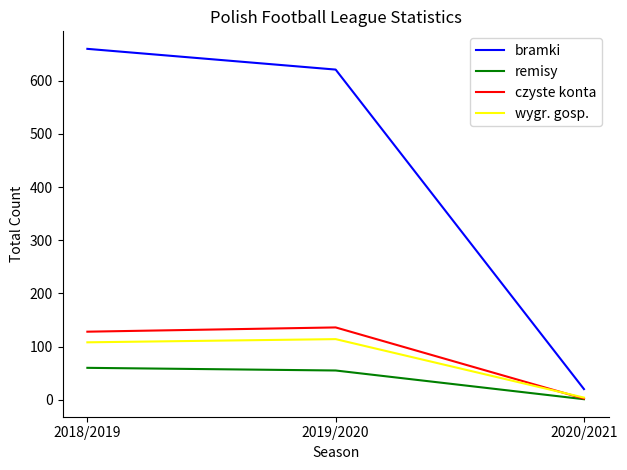

Reading left to right, transcribe all the data shown in this chart.

bramki: 2018/2019=660	2019/2020=621	2020/2021=20
remisy: 2018/2019=60	2019/2020=55	2020/2021=1
czyste konta: 2018/2019=128	2019/2020=136	2020/2021=2
wygr. gosp.: 2018/2019=108	2019/2020=114	2020/2021=4